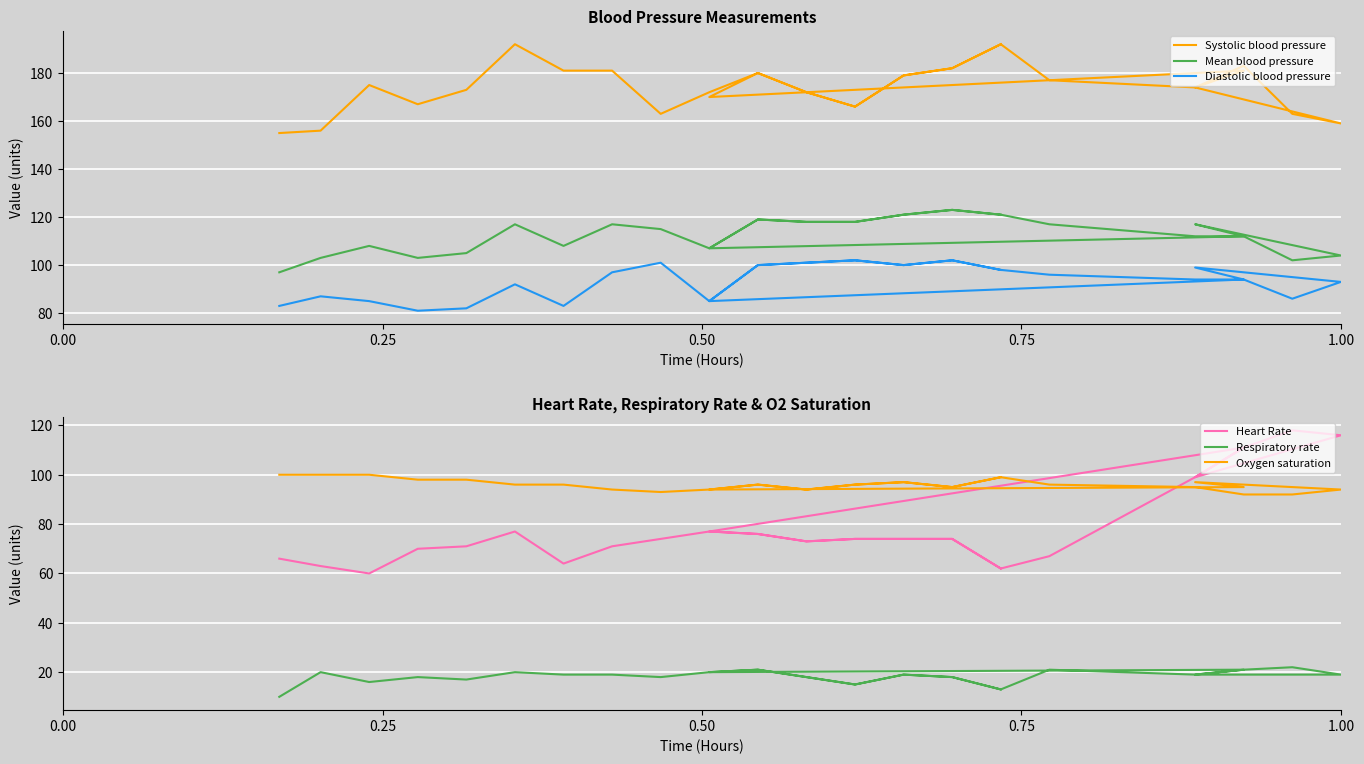

Is it true that Systolic blood pressure equals 97 at 17?

False